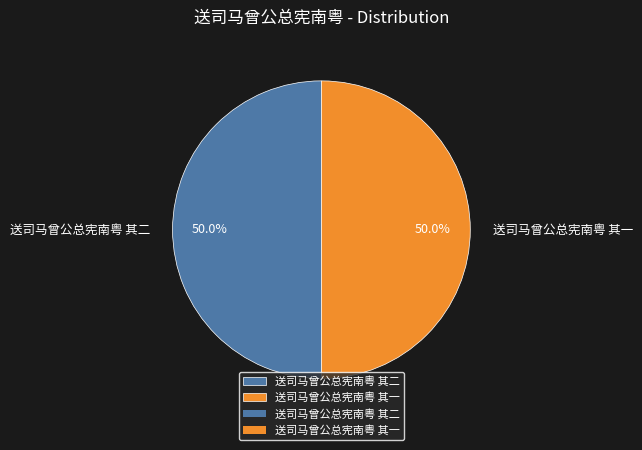

To the nearest percent, what portion does 送司马曾公总宪南粤 其二 represent?

50%